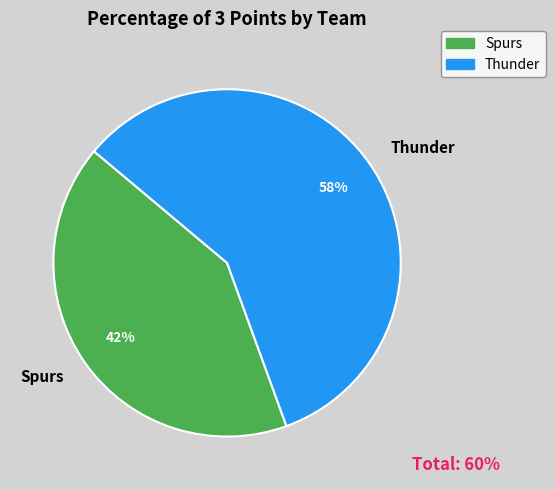

Do Spurs and Thunder together represent more than half of the pie?

Yes